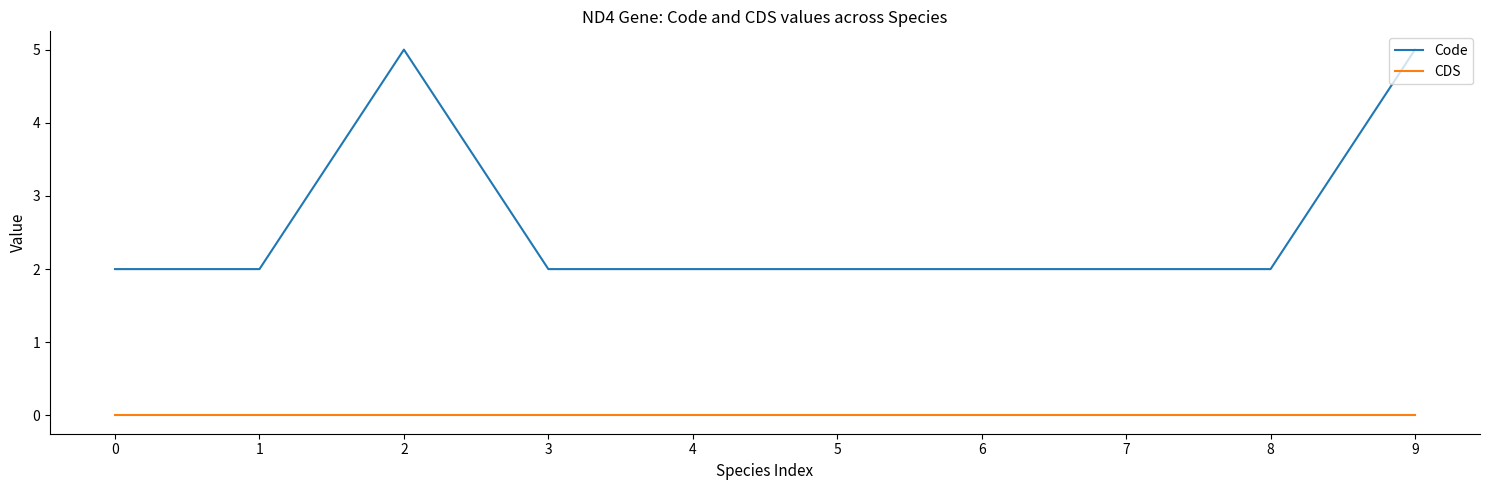

Is the value of Code at 9 greater than the value of CDS at 4?

Yes